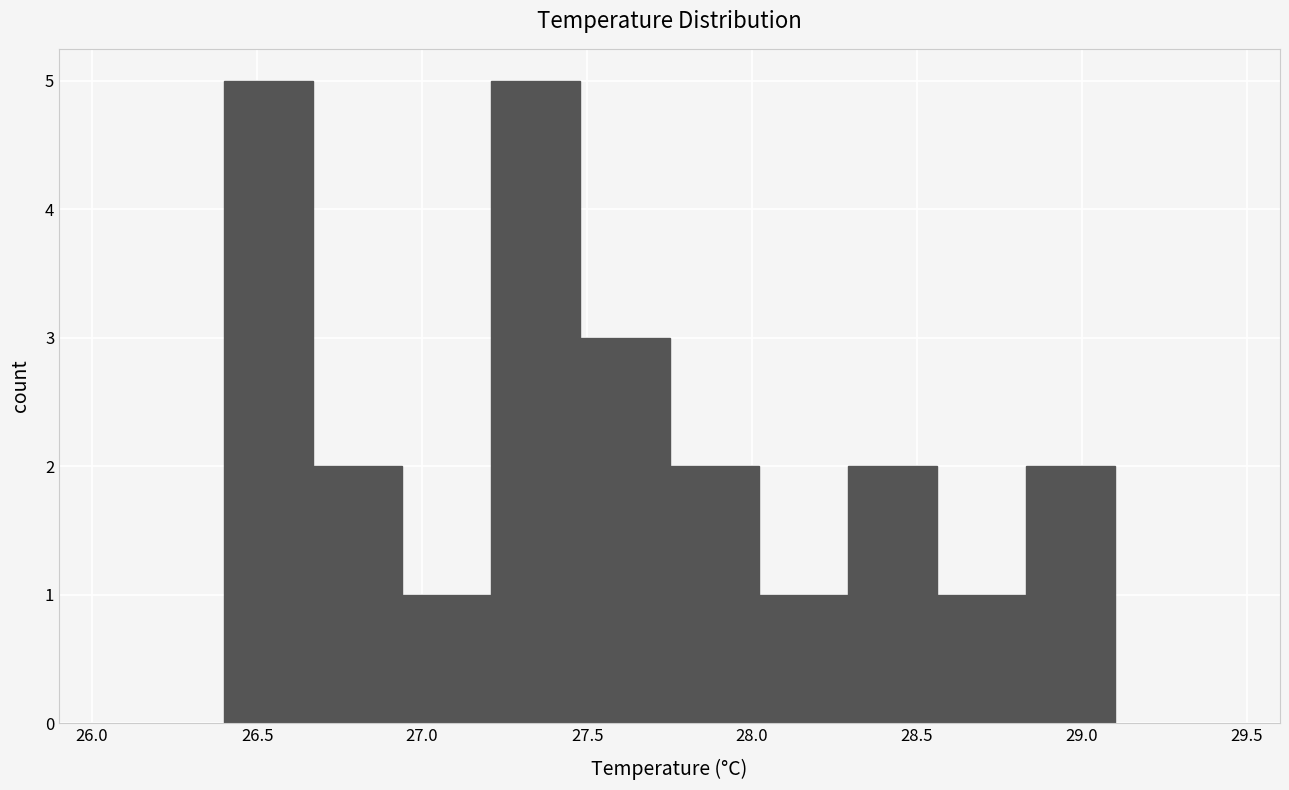

Reading left to right, list every bar in this chart as the range it spans on the x-axis followed by its height. Neither the bar edges nor the heights are printed on the chart, so give them approximately, as read against the axes.

26.40 to 26.67: 5
26.67 to 26.94: 2
26.94 to 27.21: 1
27.21 to 27.48: 5
27.48 to 27.75: 3
27.75 to 28.02: 2
28.02 to 28.29: 1
28.29 to 28.56: 2
28.56 to 28.83: 1
28.83 to 29.10: 2